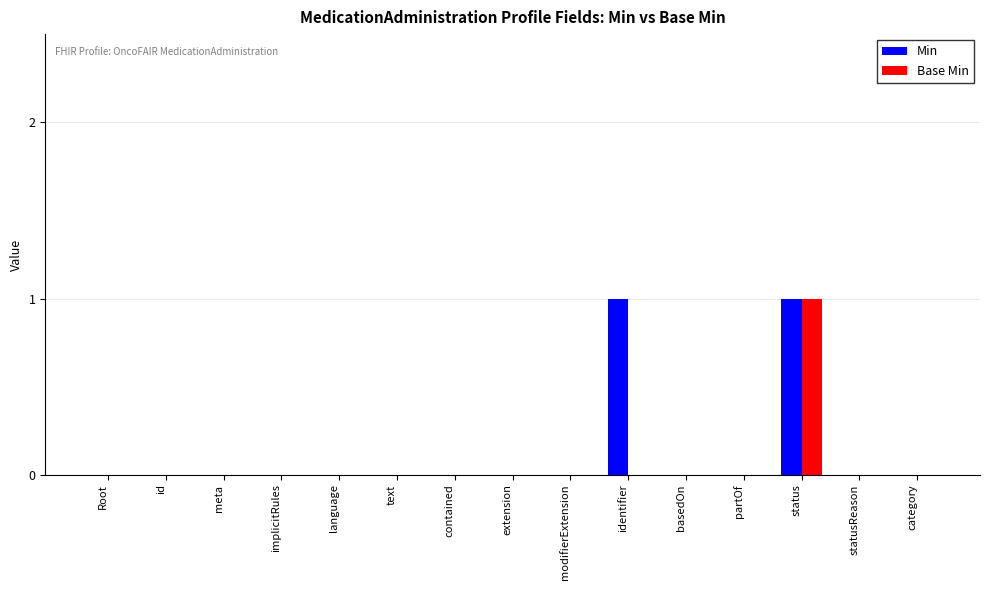

At which category is the sum across all series the highest?

status